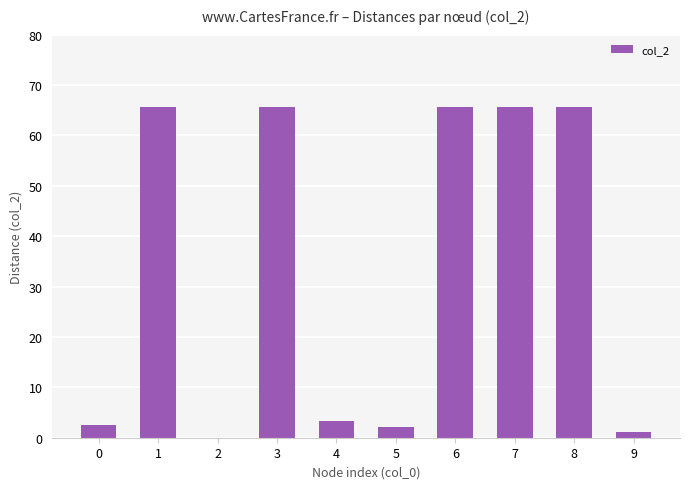

The value at 6 is 34.6. True or false?

False